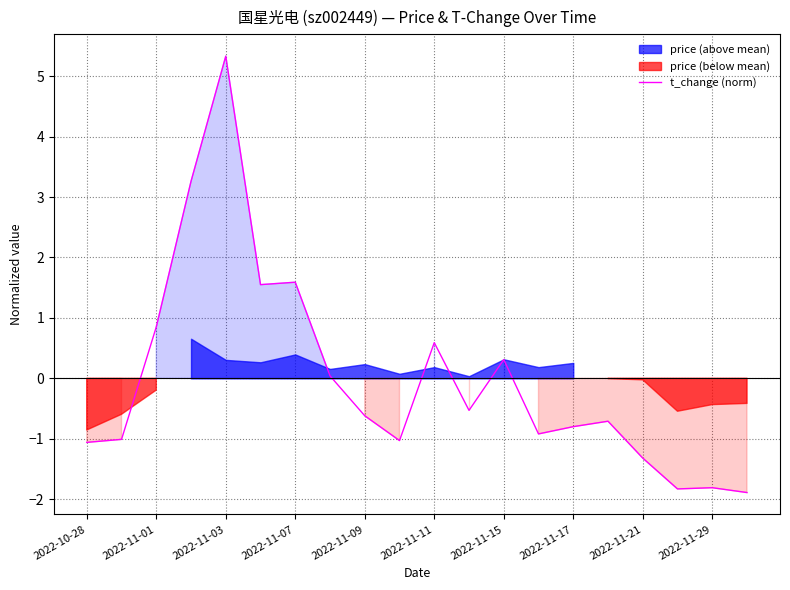

At which label is t_change (norm) closest to 1?

2022-11-01